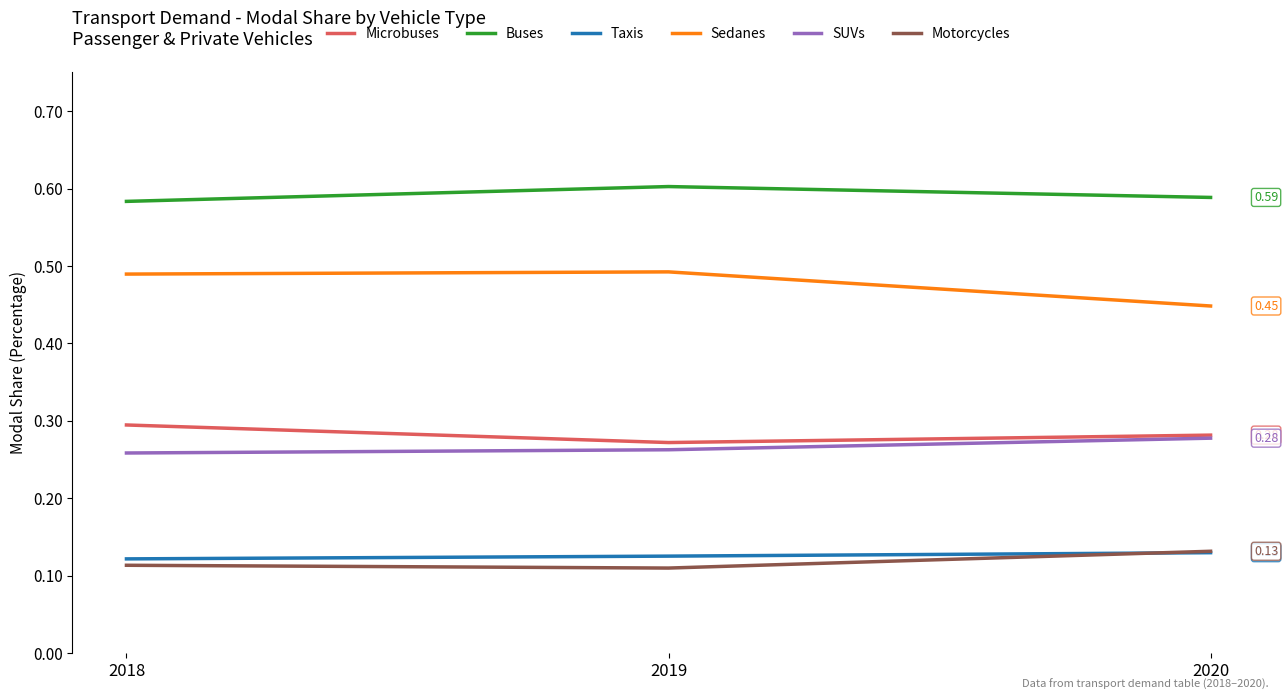

What is the total value across all series at 2019?

1.9